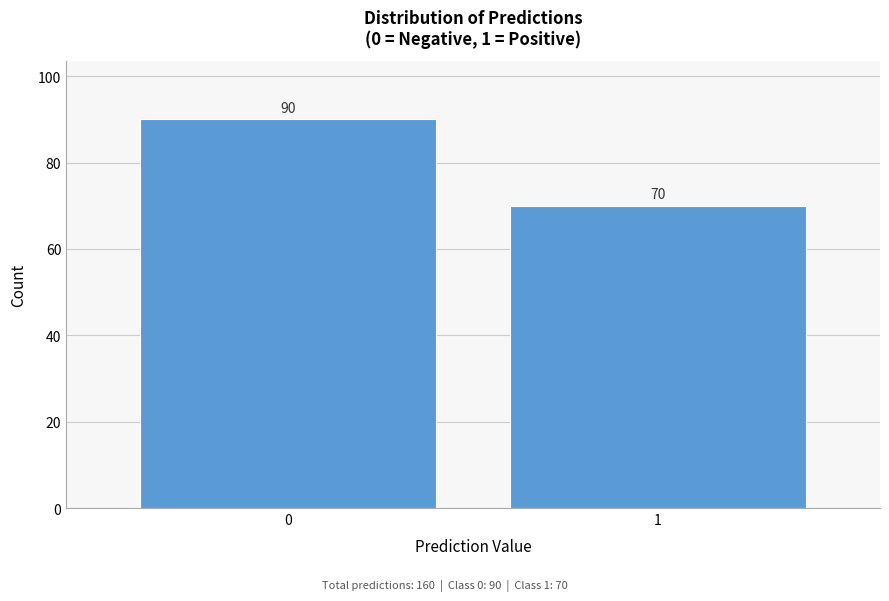

Reading left to right, extract all data points from this chart.

90	70